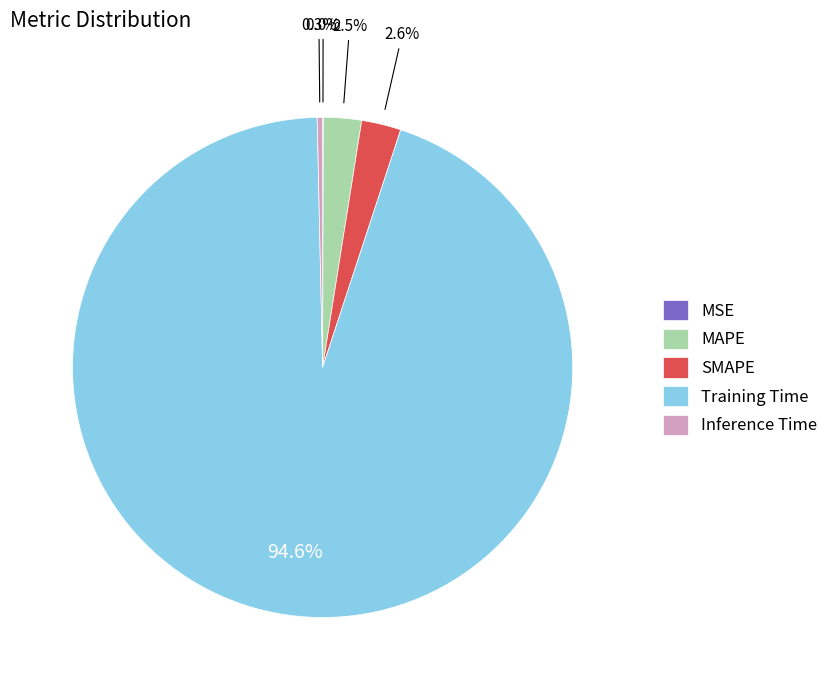

What is the largest slice in the pie chart?

Training Time